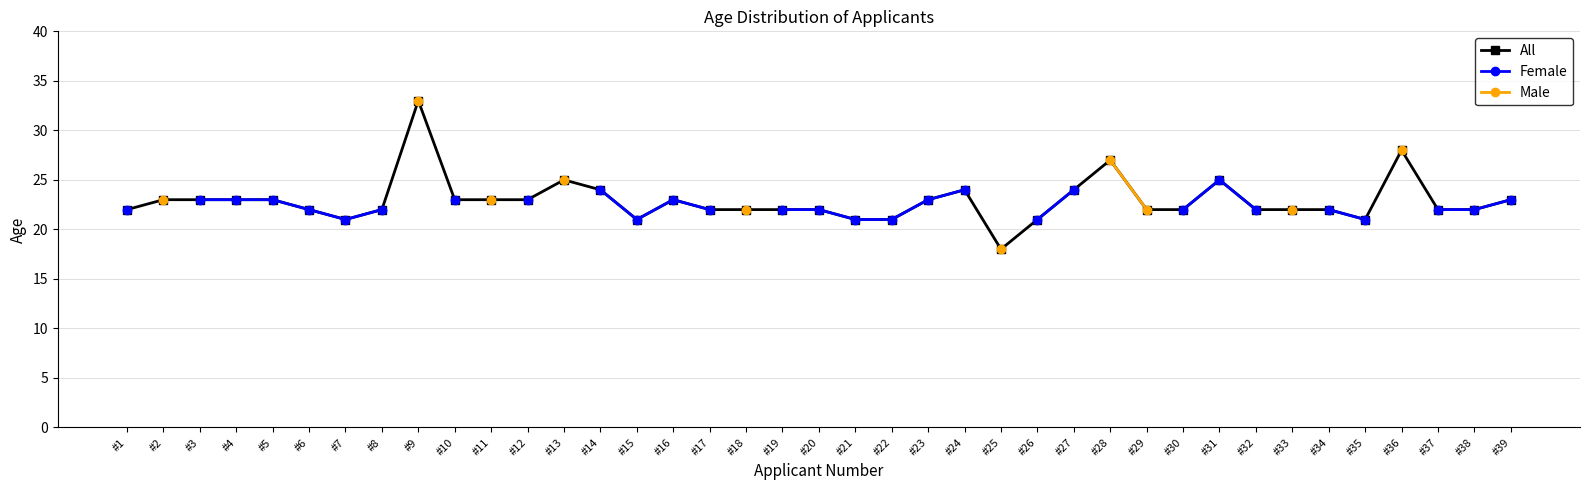

At which label does All reach its peak?

#9